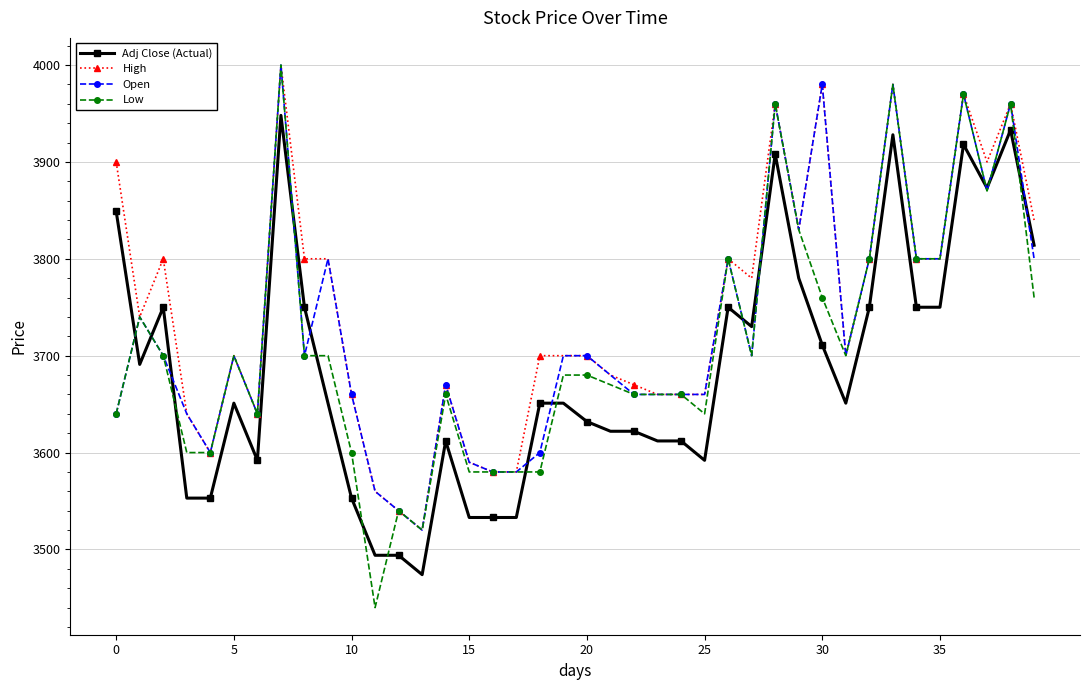

What are all the series names shown in the legend?

Adj Close (Actual), High, Open, Low